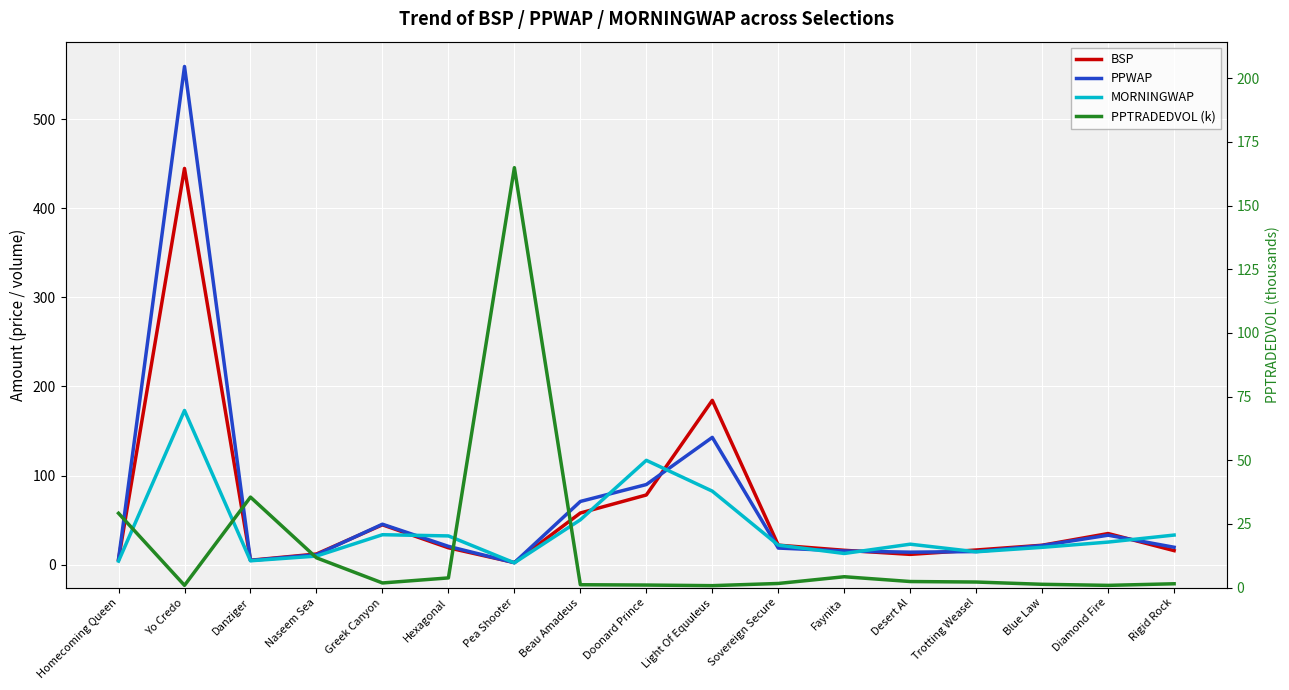

Which series ends up on top after the final intersection of BSP and PPWAP?

PPWAP